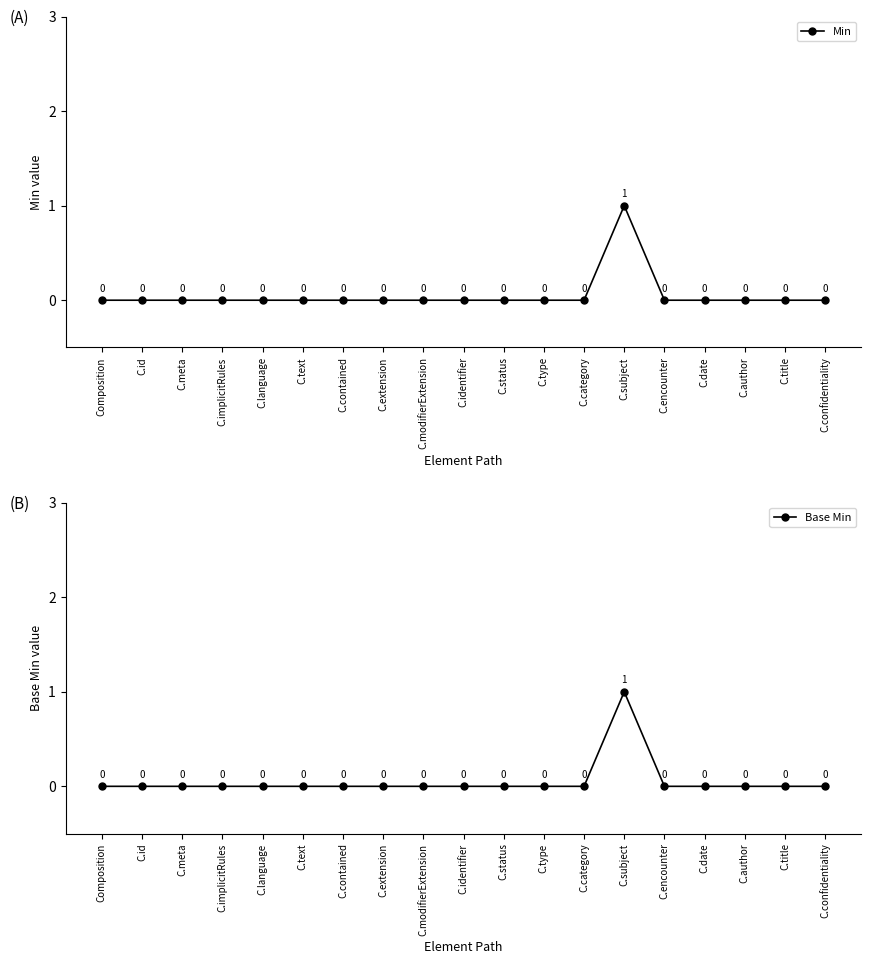

Is this an area chart (filled region under the line)?

No